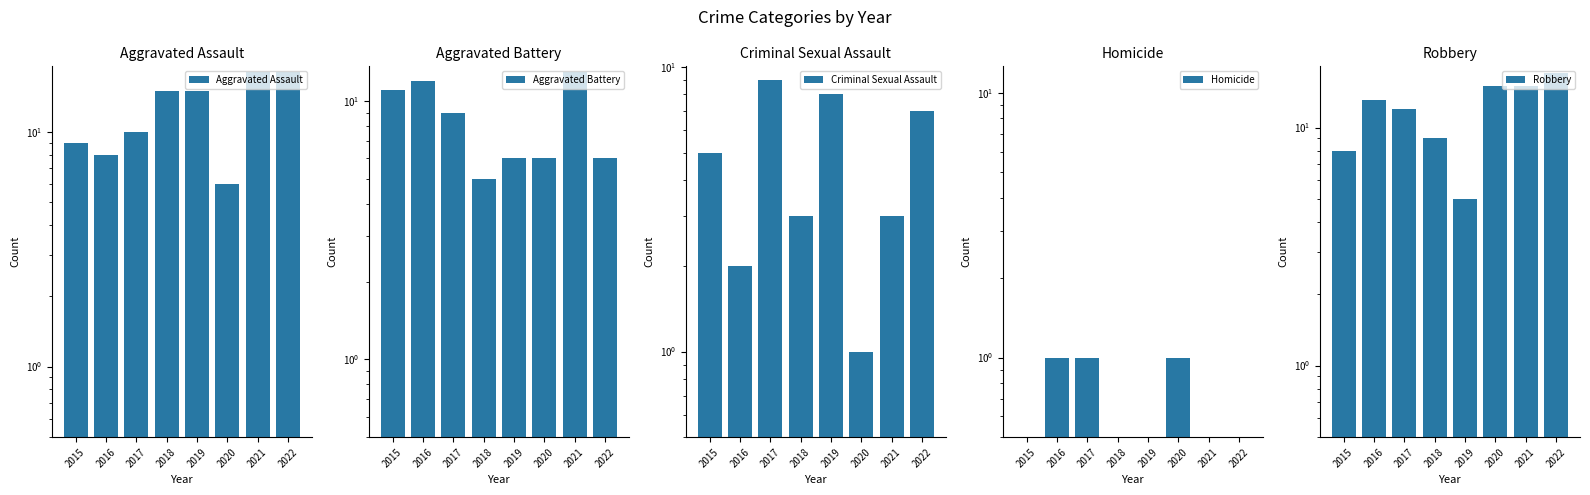

Which label corresponds to the largest value in the chart?

2021